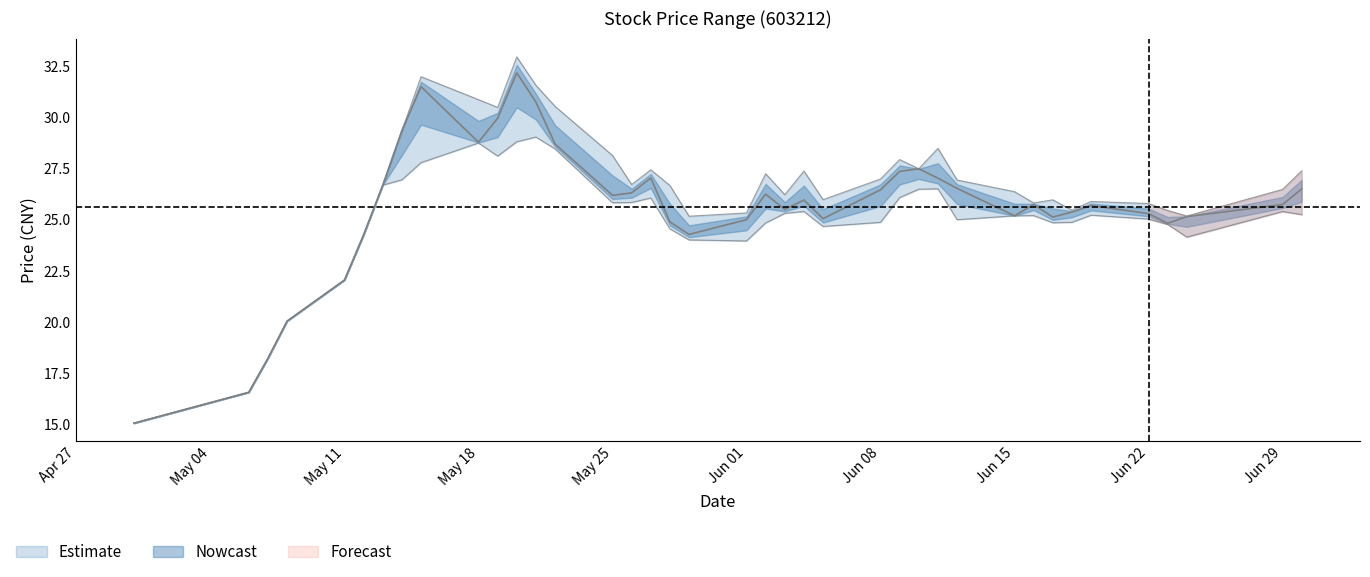

What is the value of the low point at the 4th from the left?

20.1